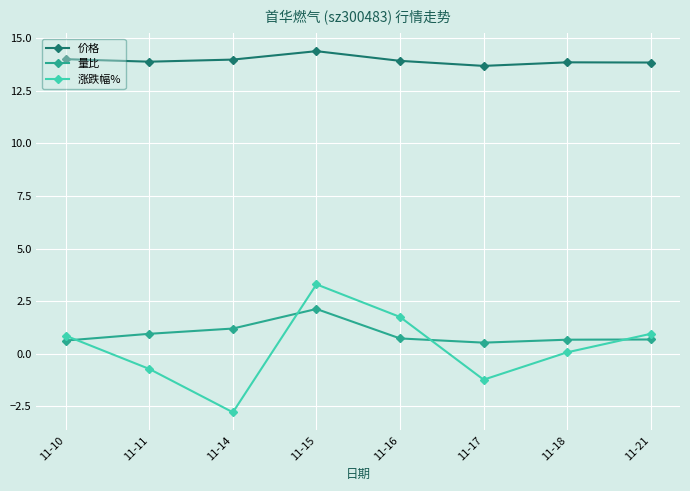

True or false: 价格 has more than 0 points higher than both neighbors.

True